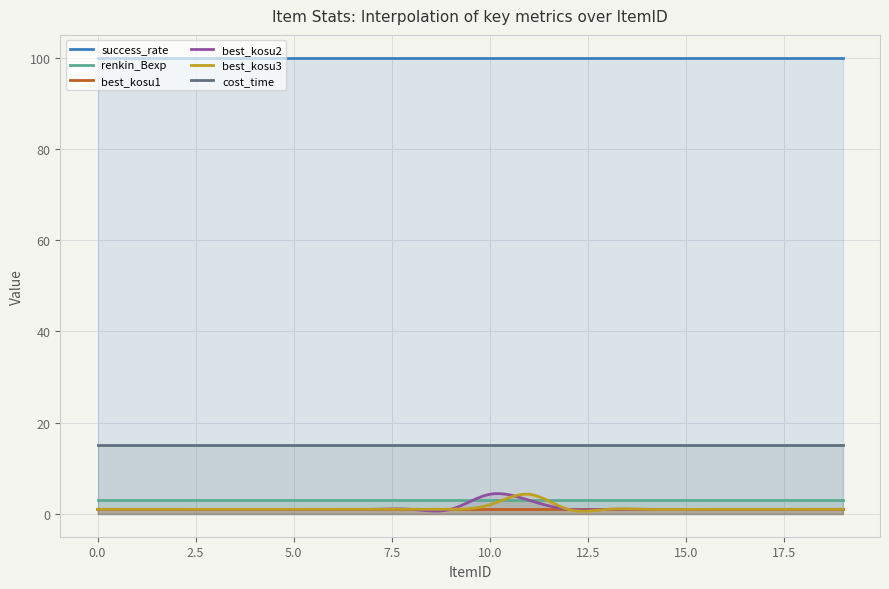

Reading right to left, what are all the values shown in this chart?

success_rate: 100.0	100.0	100.0	100.0	100.0	100.0	100.0	100.0	100.0	100.0	100.0	100.0	100.0	100.0	100.0	100.0	100.0	100.0	100.0	100.0
renkin_Bexp: 3.0	3.0	3.0	3.0	3.0	3.0	3.0	3.0	3.0	3.0	3.0	3.0	3.0	3.0	3.0	3.0	3.0	3.0	3.0	3.0
best_kosu1: 1.0	1.0	1.0	1.0	1.0	1.0	1.0	1.0	1.0	1.0	1.0	1.0	1.0	1.0	1.0	1.0	1.0	1.0	1.0	1.0
best_kosu2: 1.0	1.0	1.0	1.0	1.0	1.0	1.0	1.0	3.0	4.3	1.0	1.0	1.0	1.0	1.0	1.0	1.0	1.0	1.0	1.0
best_kosu3: 1.0	1.0	1.0	1.0	1.0	1.0	1.0	1.0	4.3	2.0	1.0	1.0	1.0	1.0	1.0	1.0	1.0	1.0	1.0	1.0
cost_time: 15.0	15.0	15.0	15.0	15.0	15.0	15.0	15.0	15.0	15.0	15.0	15.0	15.0	15.0	15.0	15.0	15.0	15.0	15.0	15.0